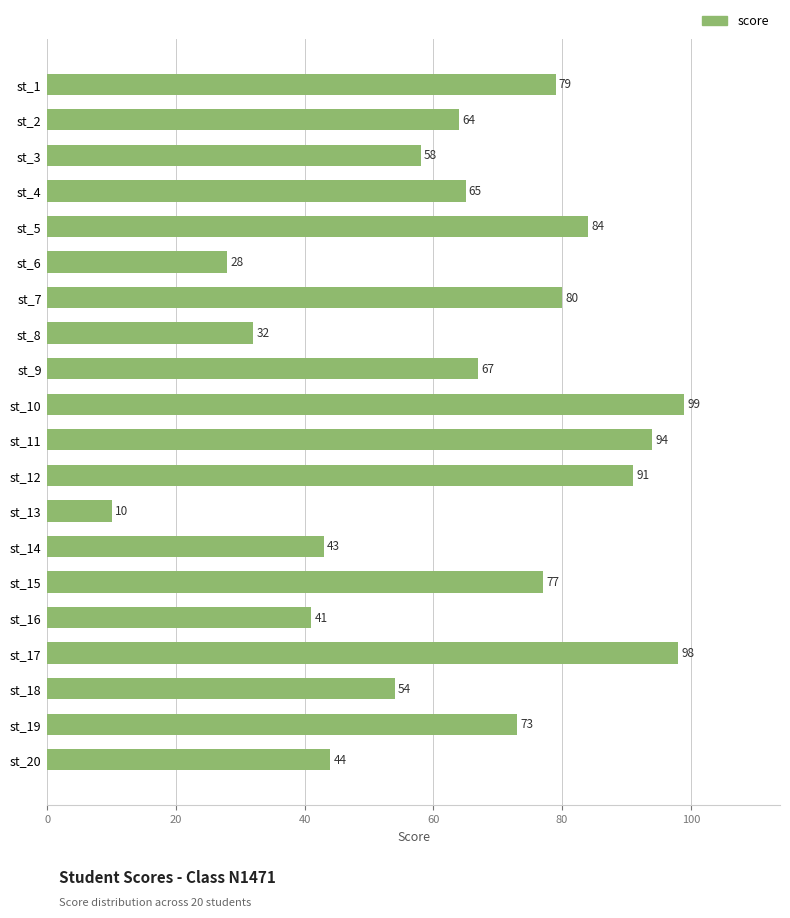

Reading bottom to top, transcribe all the data shown in this chart.

44	73	54	98	41	77	43	10	91	94	99	67	32	80	28	84	65	58	64	79